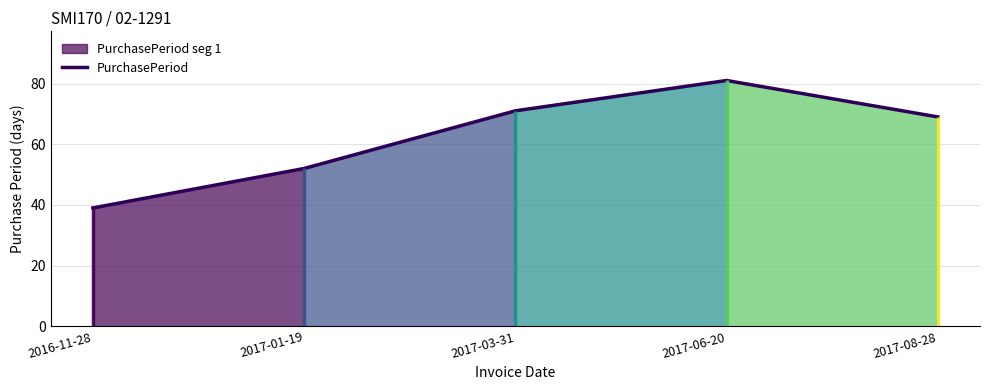

How many data points are above 69?

2